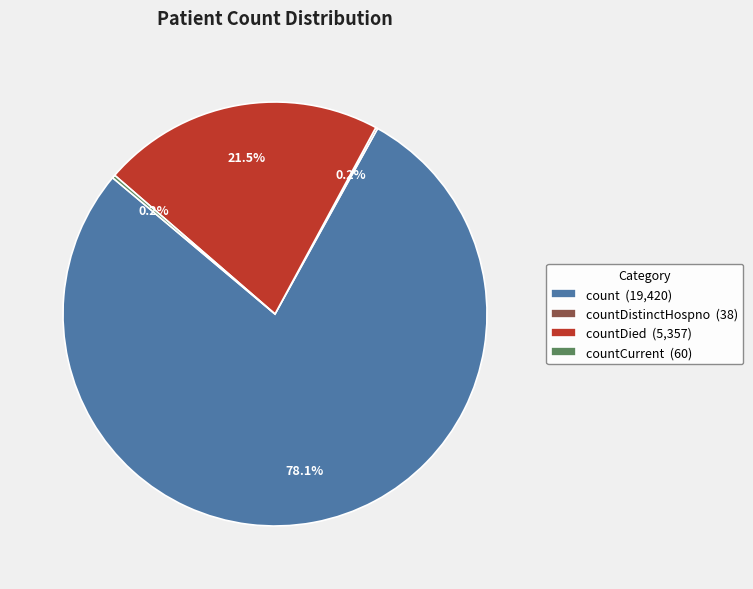

Do countDied (5,357) and count (19,420) together represent more than half of the pie?

Yes